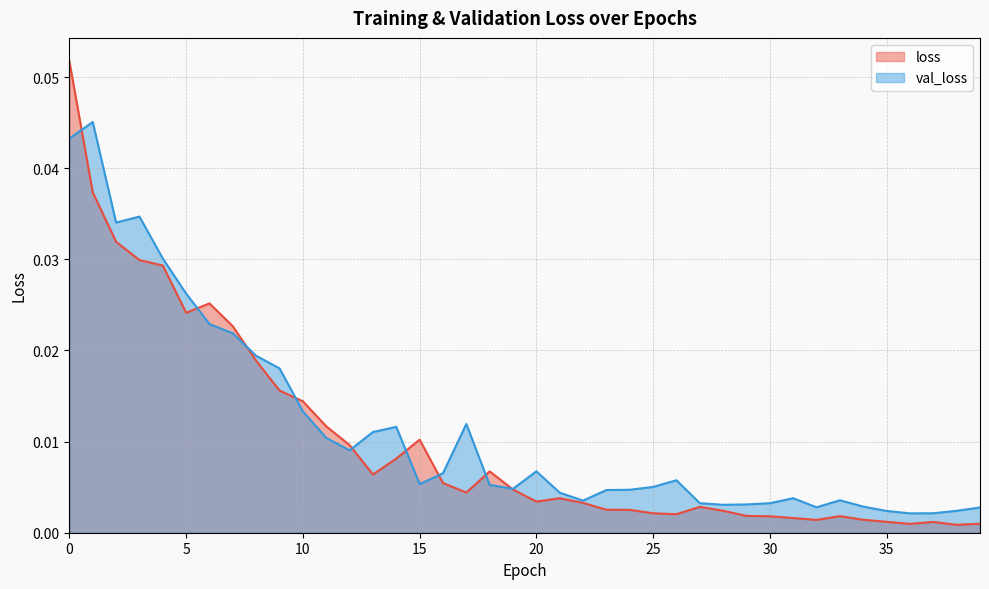

What is the greatest value displayed?

0.1